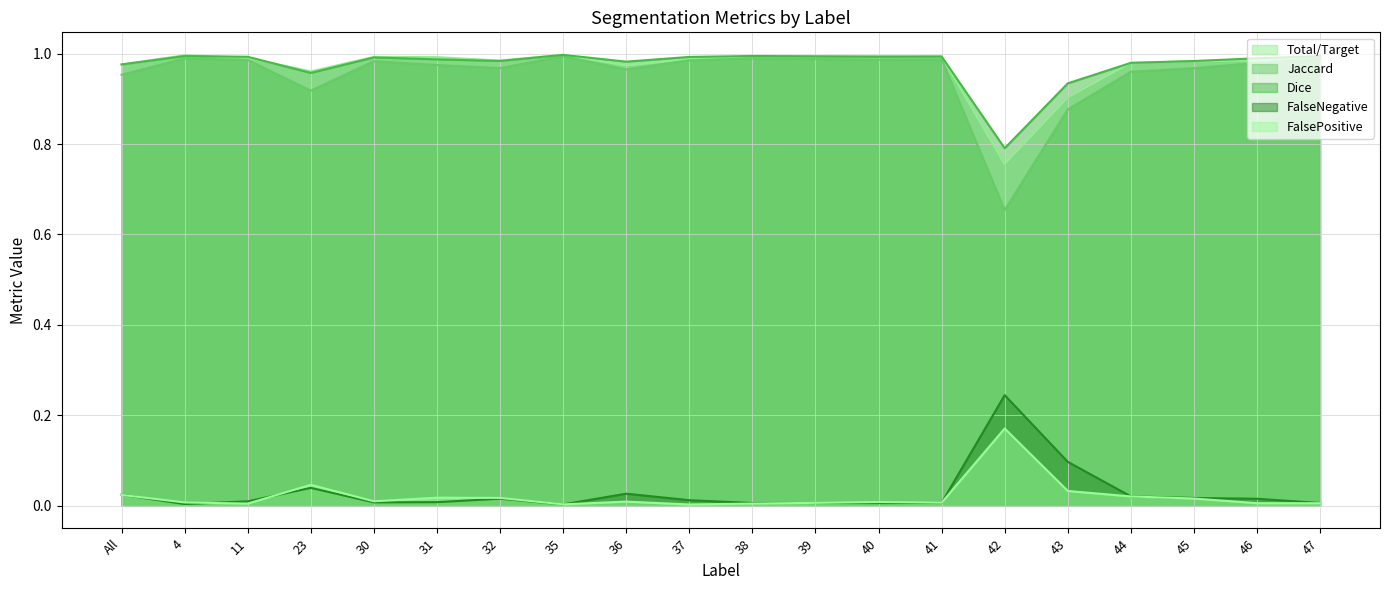

How many lines are shown in the chart?

5